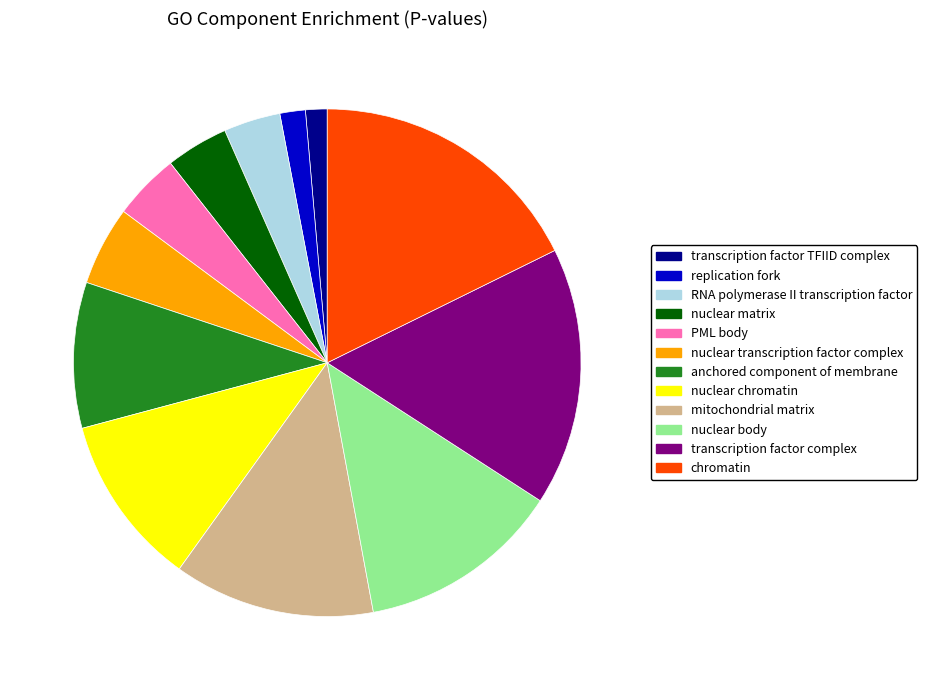

Which category has the biggest portion of the pie?

chromatin